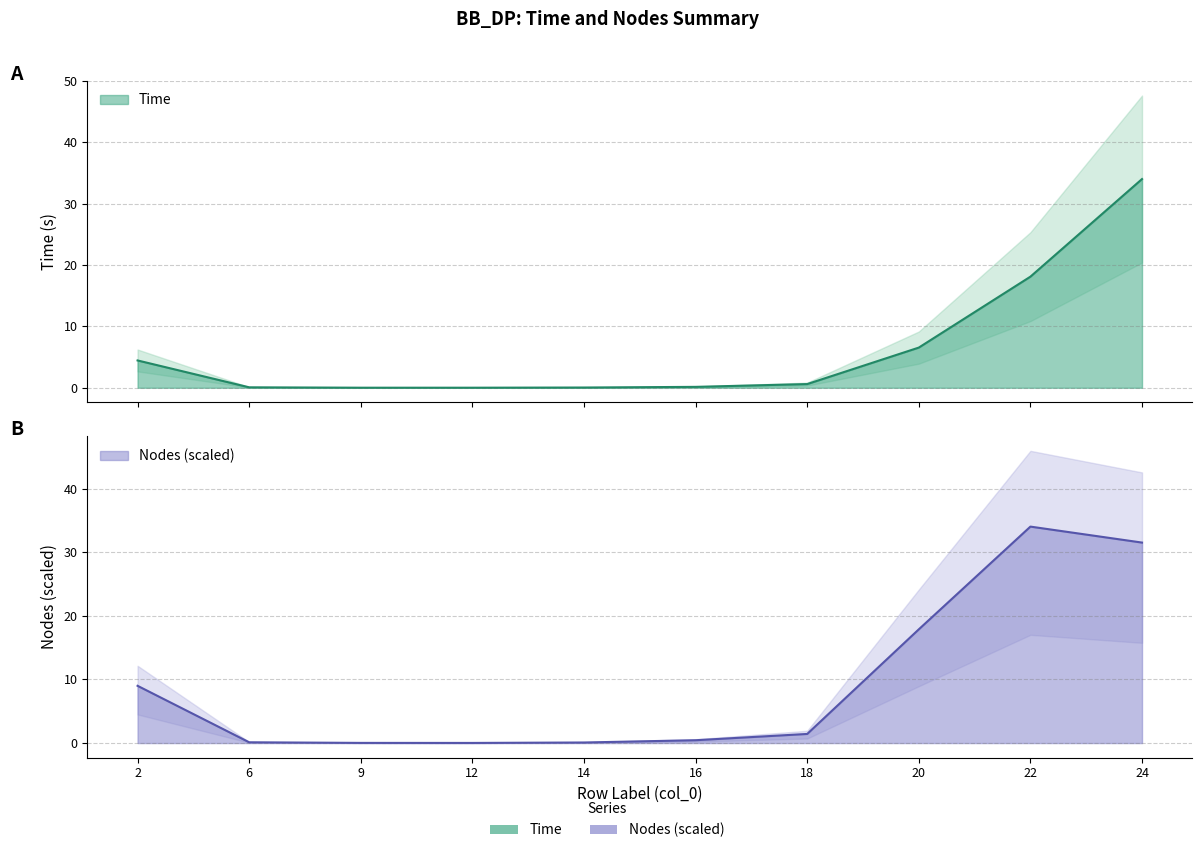

At which label is Nodes closest to 17?

20